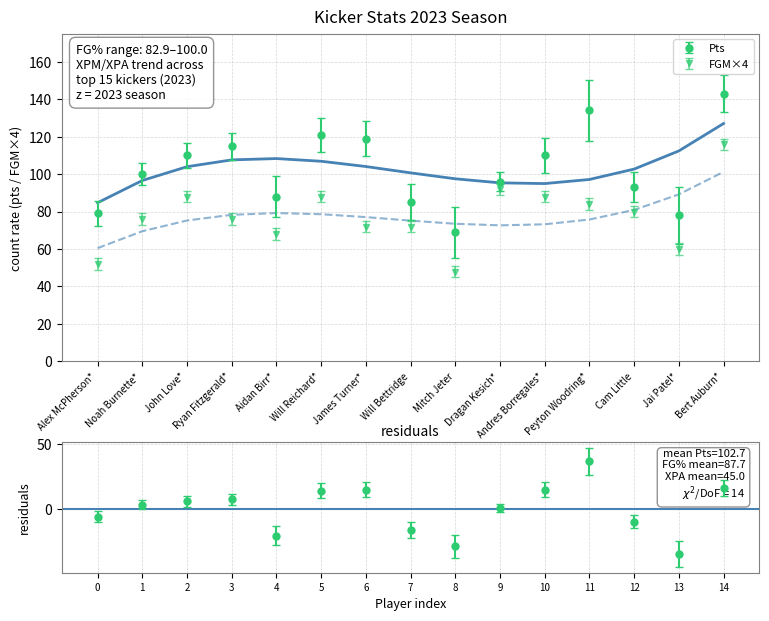

Reading right to left, list all the values displayed in this chart.

Pts: Bert Auburn*=143.0	Jai Patel*=78.0	Cam Little=93.0	Peyton Woodring*=134.0	Andres Borregales*=110.0	Dragan Kesich*=96.0	Mitch Jeter=69.0	Will Bettridge=85.0	James Turner*=119.0	Will Reichard*=121.0	Aidan Birr*=88.0	Ryan Fitzgerald*=115.0	John Love*=110.0	Noah Burnette*=100.0	Alex McPherson*=79.0
FG%: Bert Auburn*=82.9	Jai Patel*=83.3	Cam Little=83.3	Peyton Woodring*=84.0	Andres Borregales*=84.6	Dragan Kesich*=85.2	Mitch Jeter=85.7	Will Bettridge=85.7	James Turner*=85.7	Will Reichard*=88.0	Aidan Birr*=89.5	Ryan Fitzgerald*=90.5	John Love*=91.7	Noah Burnette*=95.0	Alex McPherson*=100.0
XPA: Bert Auburn*=56.0	Jai Patel*=34.0	Cam Little=33.0	Peyton Woodring*=71.0	Andres Borregales*=45.0	Dragan Kesich*=27.0	Mitch Jeter=34.0	Will Bettridge=31.0	James Turner*=66.0	Will Reichard*=55.0	Aidan Birr*=38.0	Ryan Fitzgerald*=58.0	John Love*=44.0	Noah Burnette*=43.0	Alex McPherson*=40.0
XPM: Bert Auburn*=56.0	Jai Patel*=33.0	Cam Little=33.0	Peyton Woodring*=71.0	Andres Borregales*=44.0	Dragan Kesich*=27.0	Mitch Jeter=33.0	Will Bettridge=31.0	James Turner*=65.0	Will Reichard*=55.0	Aidan Birr*=37.0	Ryan Fitzgerald*=58.0	John Love*=44.0	Noah Burnette*=43.0	Alex McPherson*=40.0
FGM: Bert Auburn*=29.0	Jai Patel*=15.0	Cam Little=20.0	Peyton Woodring*=21.0	Andres Borregales*=22.0	Dragan Kesich*=23.0	Mitch Jeter=12.0	Will Bettridge=18.0	James Turner*=18.0	Will Reichard*=22.0	Aidan Birr*=17.0	Ryan Fitzgerald*=19.0	John Love*=22.0	Noah Burnette*=19.0	Alex McPherson*=13.0